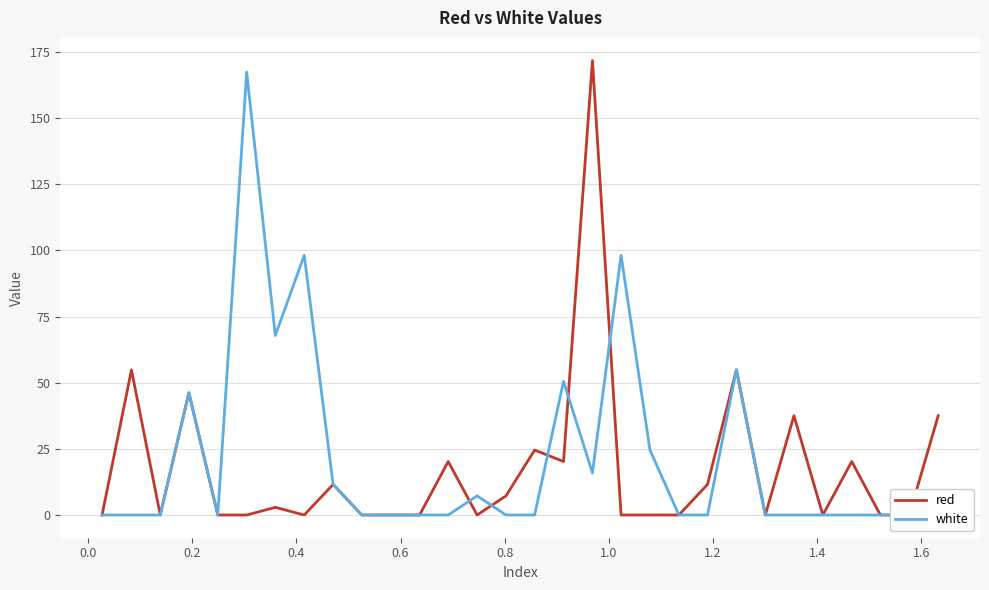

What is the greatest value displayed?

171.7